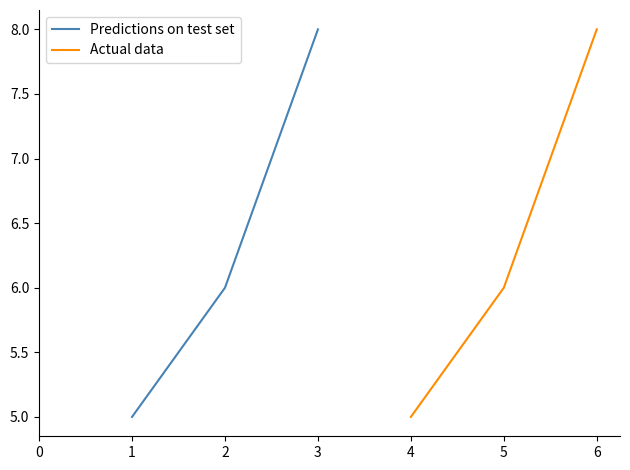

What is the value of the Predictions on test set point at the 1st from the left?

5